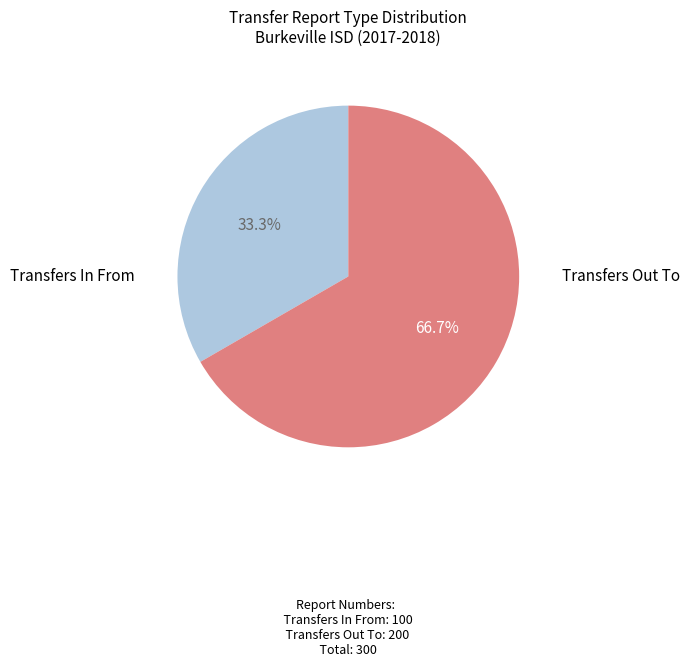

Is there any slice that represents more than half of the pie?

Yes